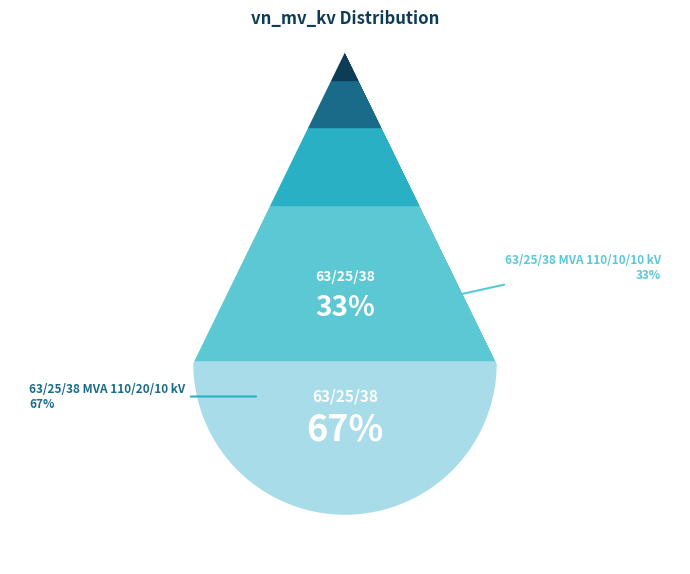

To the nearest percent, what percentage of the pie is 63/25/38 MVA 110/20/10 kV?

67%